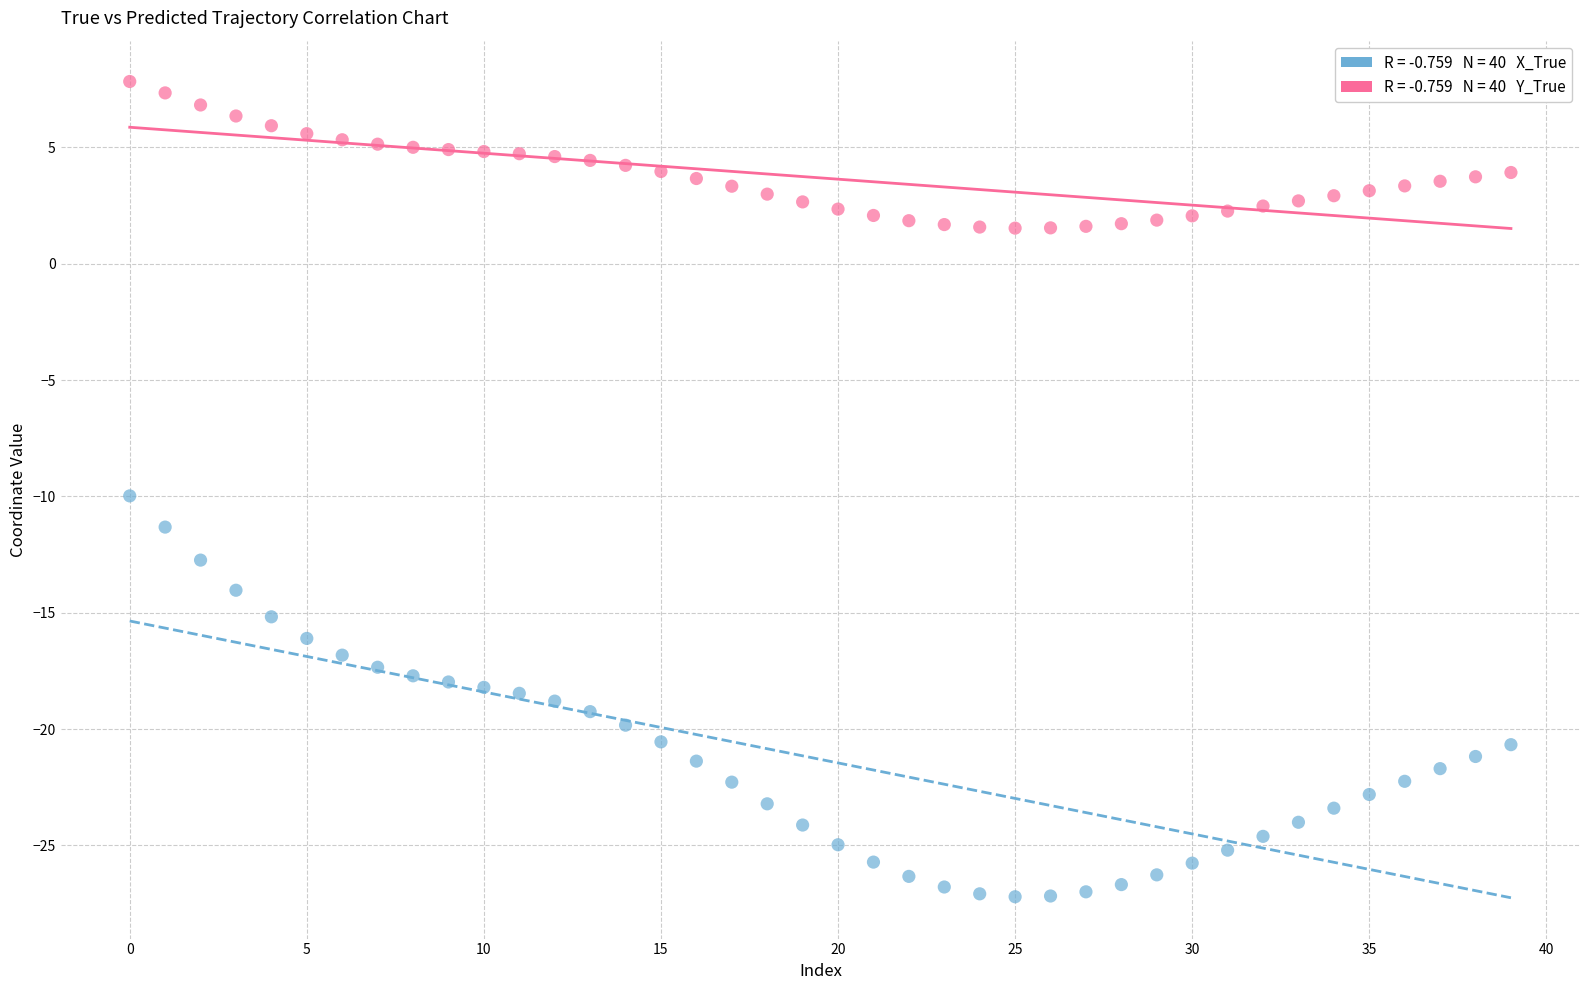

Across all series, what Y value is closest to -9?

-10.0